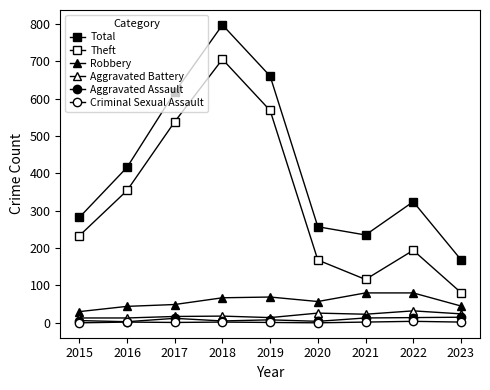

Is this an area chart (filled region under the line)?

No